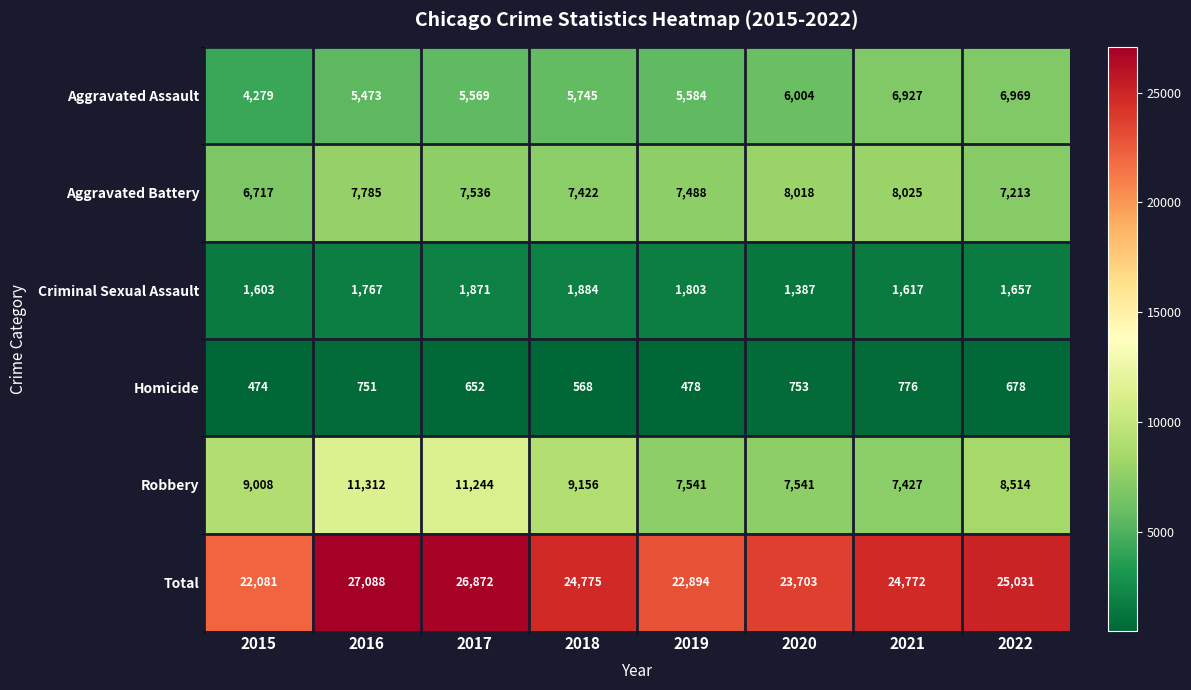

Which series changed the most between 2017 and 2021?

Robbery